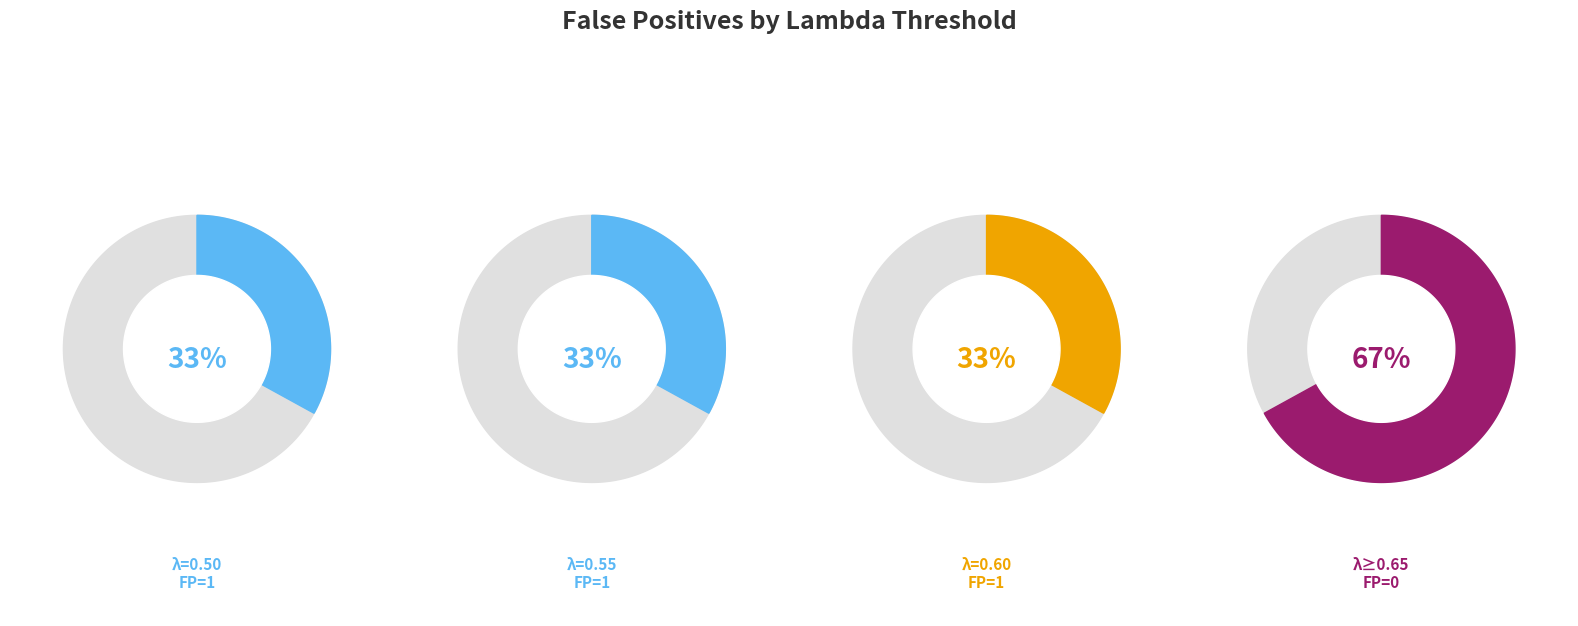

To the nearest percent, what is the difference between the largest and smallest slice percentages?

33%